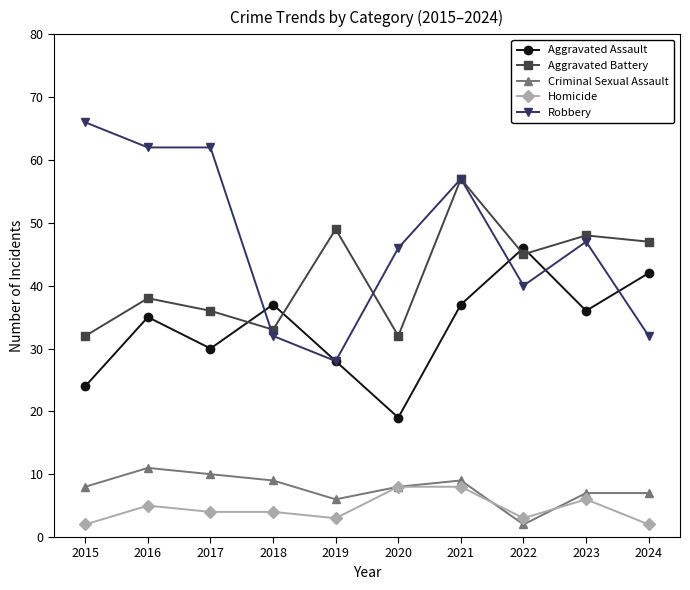

Rank the series at 2017 from lowest to highest value.

Homicide, Criminal Sexual Assault, Aggravated Assault, Aggravated Battery, Robbery